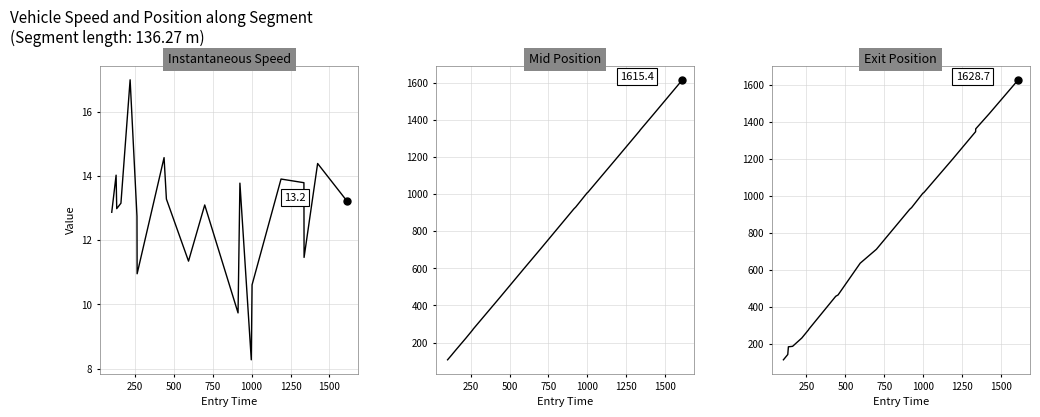

How many values in the exit series exceed 710?

10